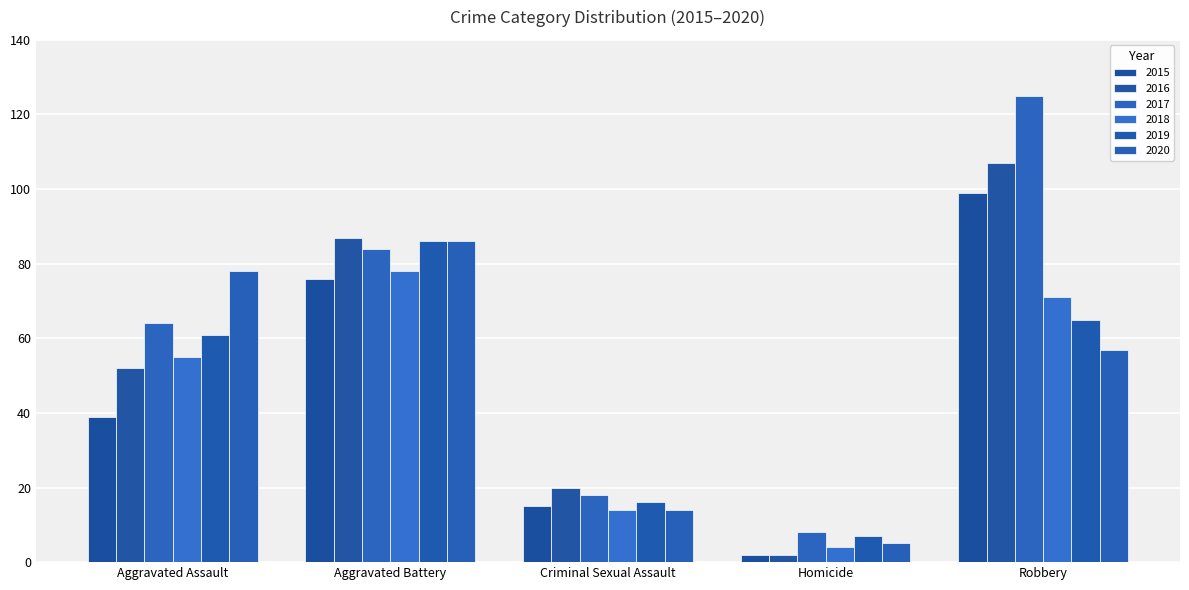

Which series has the largest range (max minus min)?

2017